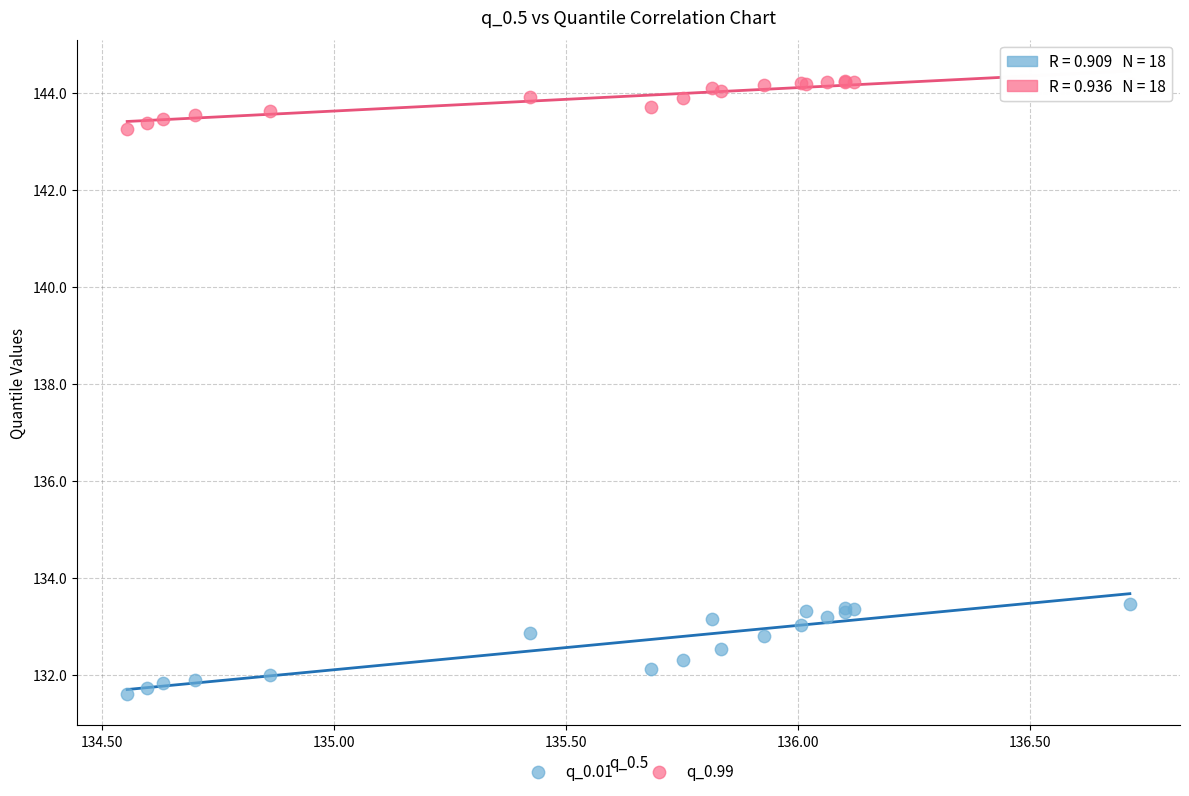

Which series has the largest Y range (max minus min)?

q_0.01